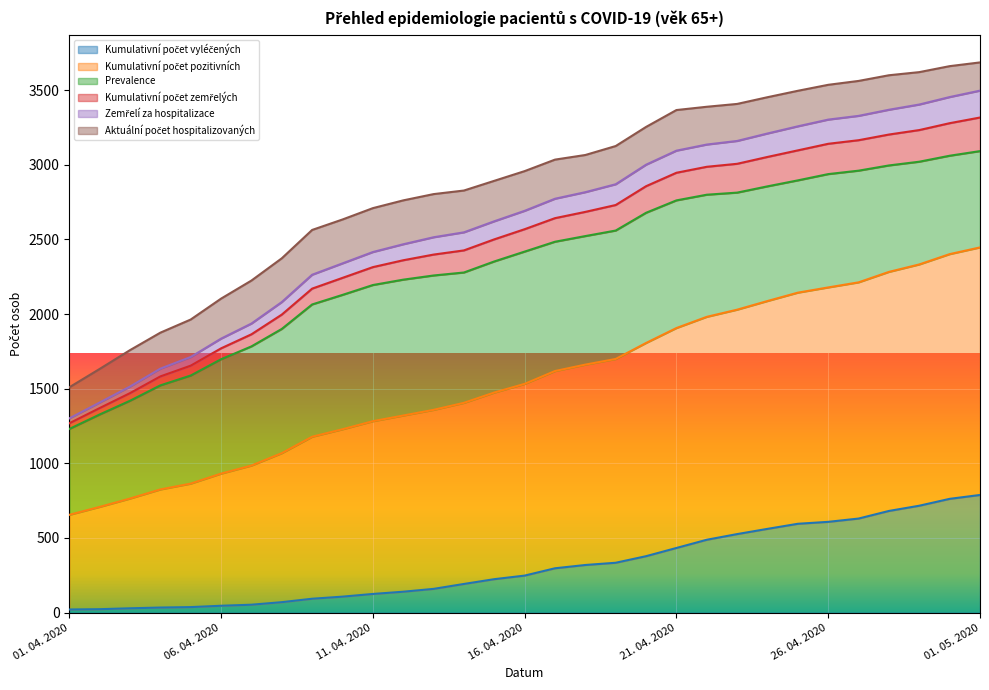

At which label does Kumulativní počet pozitivních reach its minimum?

01. 04. 2020